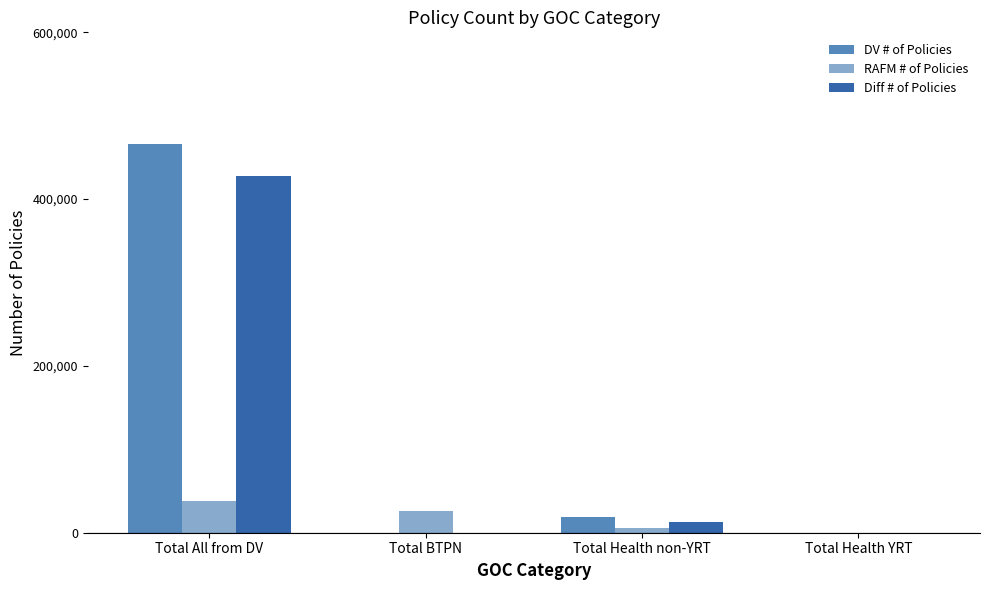

Rank the series by their maximum value, from highest to lowest.

DV # of Policies, Diff # of Policies, RAFM # of Policies